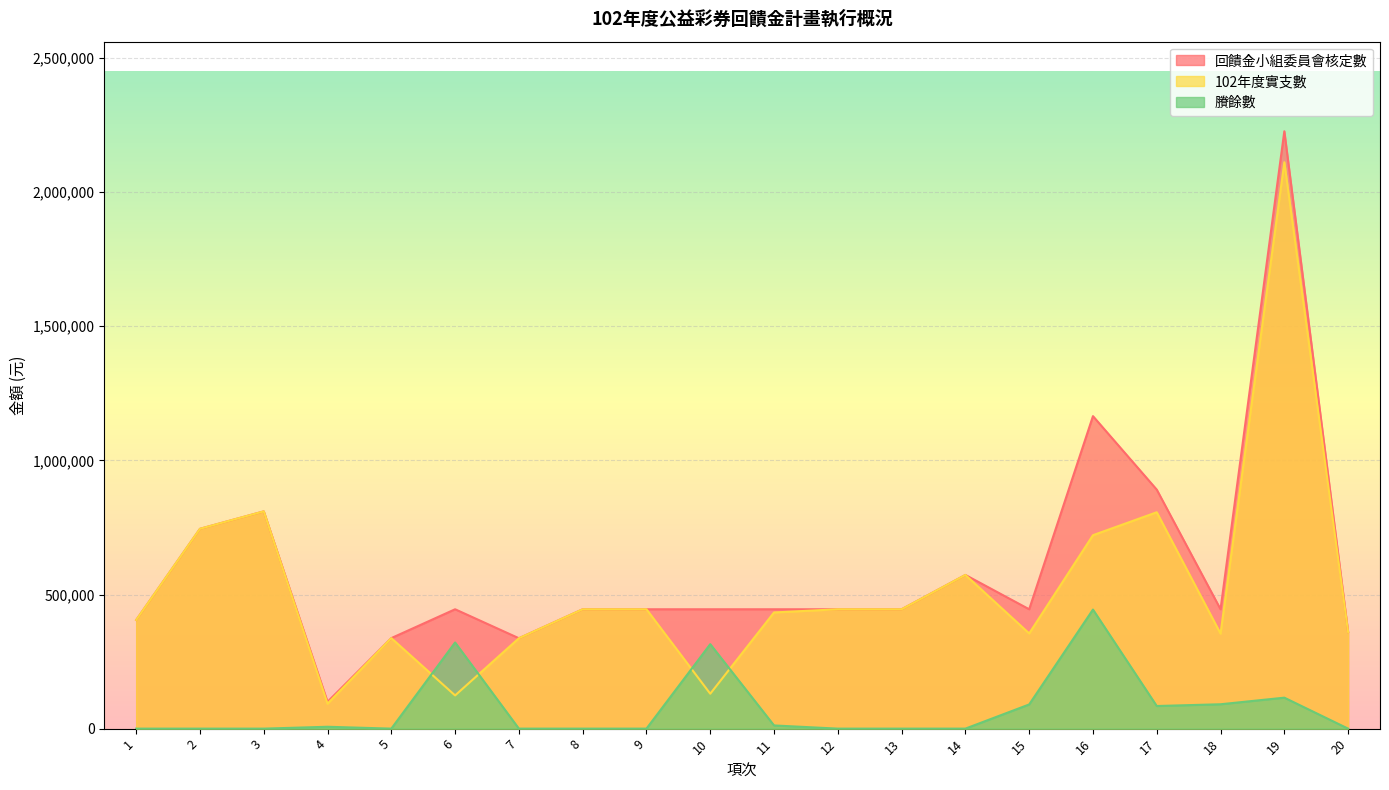

At which category does the chart reach its minimum across all series?

1